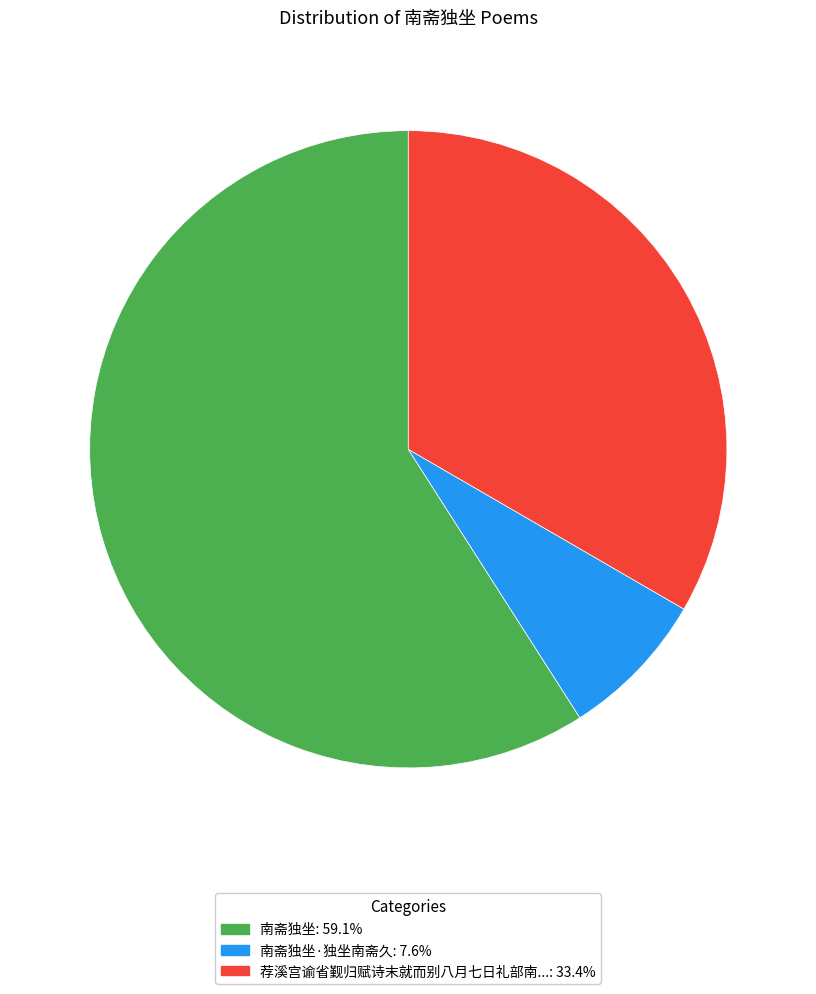

Is there any slice that represents more than half of the pie?

Yes